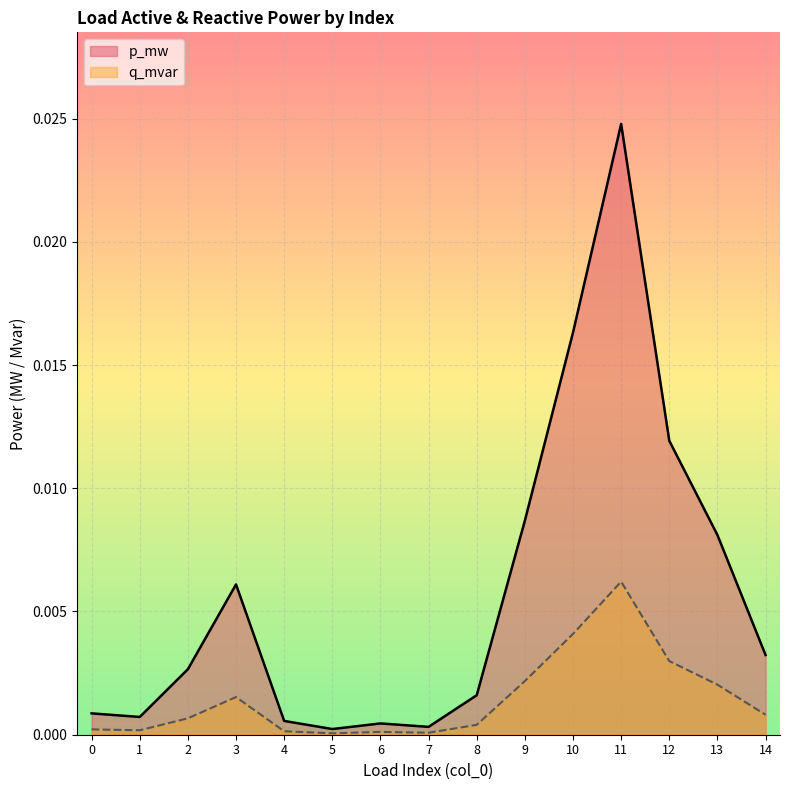

Is the value of q_mvar at 6 greater than the value of p_mw at 10?

No